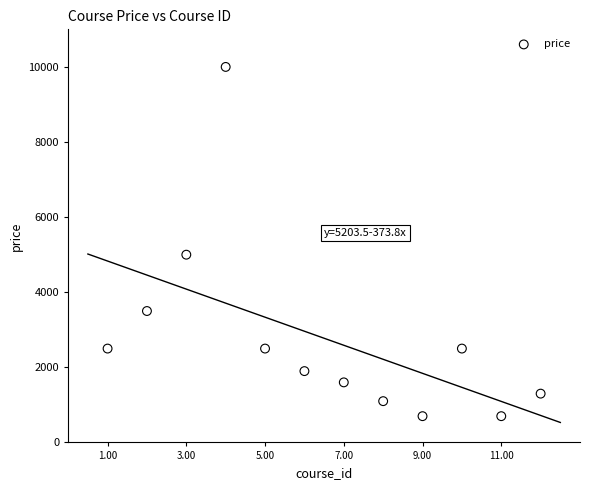

What Y value in the scatter plot is closest to 5349?

4999